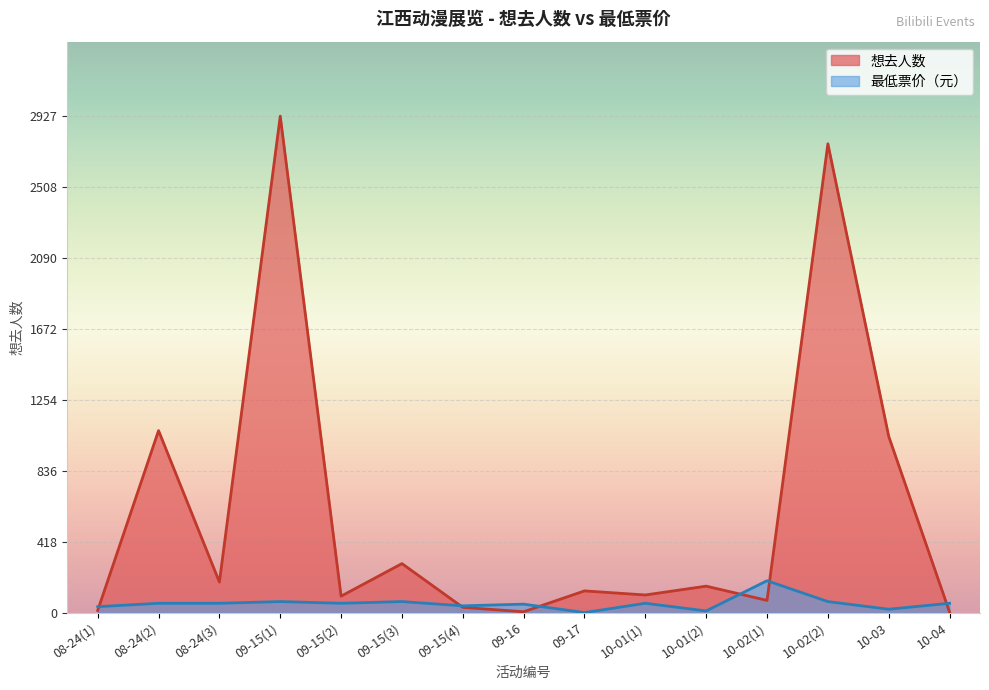

What is the lowest value of the 想去人数 series?

3.0